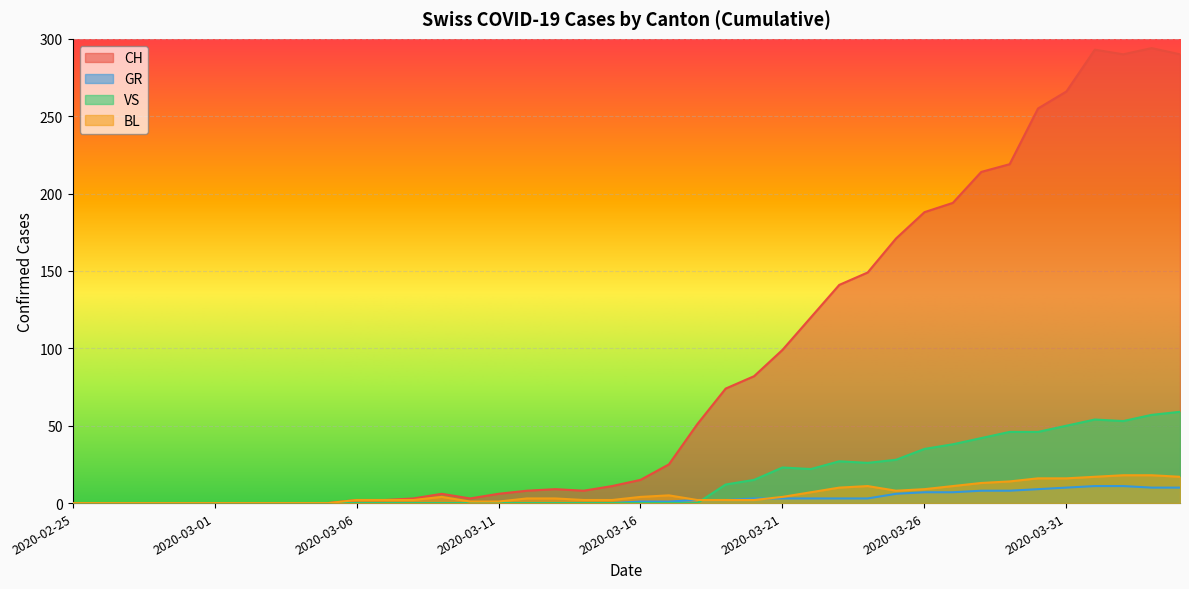

Reading left to right, extract all data points from this chart.

CH: 2020-02-25=0	2020-02-26=0	2020-02-27=0	2020-02-28=0	2020-02-29=0	2020-03-01=0	2020-03-02=0	2020-03-03=0	2020-03-04=0	2020-03-05=0	2020-03-06=2	2020-03-07=2	2020-03-08=3	2020-03-09=6	2020-03-10=3	2020-03-11=6	2020-03-12=8	2020-03-13=9	2020-03-14=8	2020-03-15=11	2020-03-16=15	2020-03-17=25	2020-03-18=51	2020-03-19=74	2020-03-20=82	2020-03-21=99	2020-03-22=120	2020-03-23=141	2020-03-24=149	2020-03-25=171	2020-03-26=188	2020-03-27=194	2020-03-28=214	2020-03-29=219	2020-03-30=255	2020-03-31=266	2020-04-01=293	2020-04-02=290	2020-04-03=294	2020-04-04=290
GR: 2020-02-25=0	2020-02-26=0	2020-02-27=0	2020-02-28=0	2020-02-29=0	2020-03-01=0	2020-03-02=0	2020-03-03=0	2020-03-04=0	2020-03-05=0	2020-03-06=0	2020-03-07=0	2020-03-08=0	2020-03-09=0	2020-03-10=0	2020-03-11=0	2020-03-12=0	2020-03-13=0	2020-03-14=0	2020-03-15=0	2020-03-16=1	2020-03-17=1	2020-03-18=2	2020-03-19=2	2020-03-20=3	2020-03-21=3	2020-03-22=3	2020-03-23=3	2020-03-24=3	2020-03-25=6	2020-03-26=7	2020-03-27=7	2020-03-28=8	2020-03-29=8	2020-03-30=9	2020-03-31=10	2020-04-01=11	2020-04-02=11	2020-04-03=10	2020-04-04=10
VS: 2020-02-25=0	2020-02-26=0	2020-02-27=0	2020-02-28=0	2020-02-29=0	2020-03-01=0	2020-03-02=0	2020-03-03=0	2020-03-04=0	2020-03-05=0	2020-03-06=0	2020-03-07=0	2020-03-08=0	2020-03-09=0	2020-03-10=0	2020-03-11=0	2020-03-12=0	2020-03-13=0	2020-03-14=0	2020-03-15=0	2020-03-16=0	2020-03-17=0	2020-03-18=0	2020-03-19=12	2020-03-20=15	2020-03-21=23	2020-03-22=22	2020-03-23=27	2020-03-24=26	2020-03-25=28	2020-03-26=35	2020-03-27=38	2020-03-28=42	2020-03-29=46	2020-03-30=46	2020-03-31=50	2020-04-01=54	2020-04-02=53	2020-04-03=57	2020-04-04=59
BL: 2020-02-25=0	2020-02-26=0	2020-02-27=0	2020-02-28=0	2020-02-29=0	2020-03-01=0	2020-03-02=0	2020-03-03=0	2020-03-04=0	2020-03-05=0	2020-03-06=2	2020-03-07=2	2020-03-08=2	2020-03-09=4	2020-03-10=1	2020-03-11=1	2020-03-12=3	2020-03-13=3	2020-03-14=2	2020-03-15=2	2020-03-16=4	2020-03-17=5	2020-03-18=2	2020-03-19=2	2020-03-20=2	2020-03-21=4	2020-03-22=7	2020-03-23=10	2020-03-24=11	2020-03-25=8	2020-03-26=9	2020-03-27=11	2020-03-28=13	2020-03-29=14	2020-03-30=16	2020-03-31=16	2020-04-01=17	2020-04-02=18	2020-04-03=18	2020-04-04=17